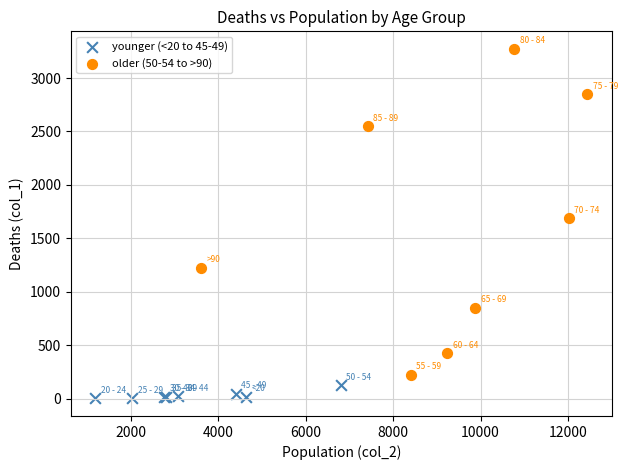

Which series has the widest spread of Y values?

older (50-54 to >90)